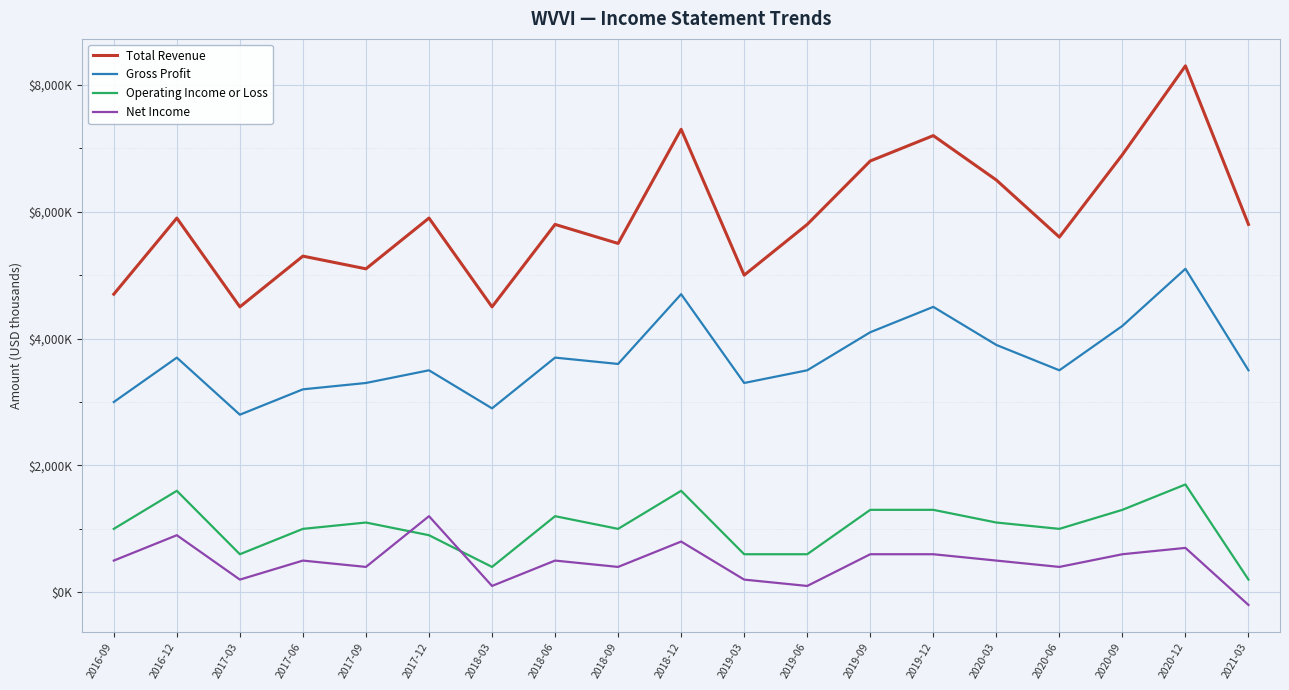

What are all the series names shown in the legend?

Total Revenue, Gross Profit, Operating Income or Loss, Net Income